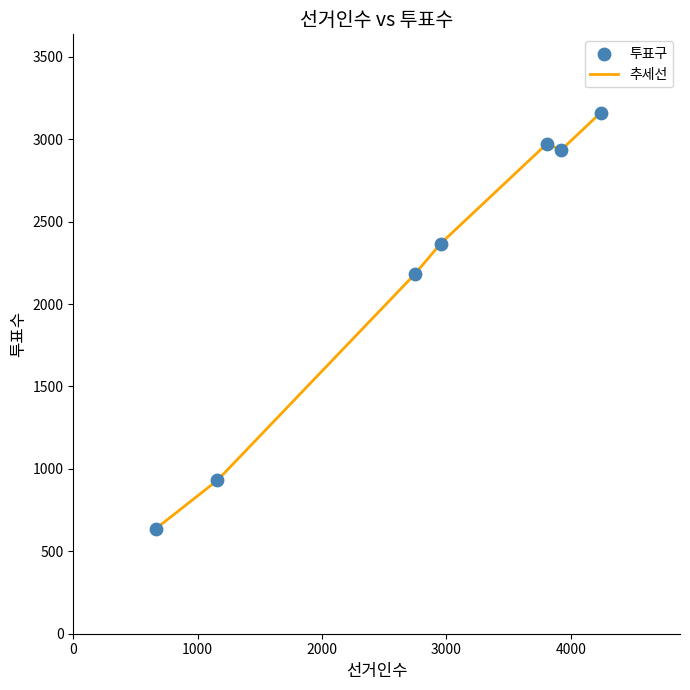

True or false: the data has more than 2 interior local peaks.

False